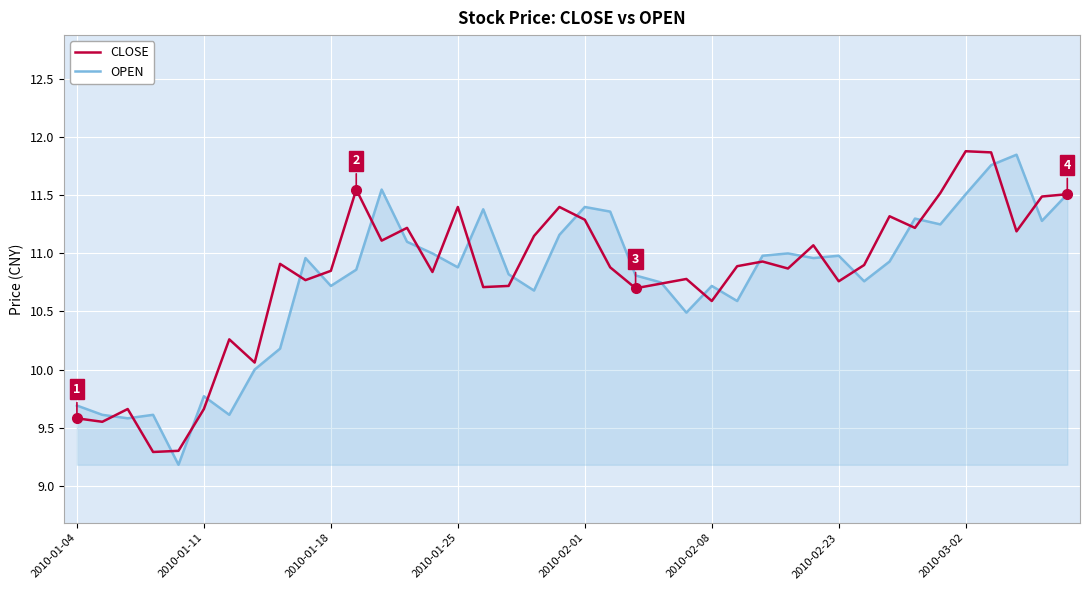

What is the smallest value displayed?

9.2